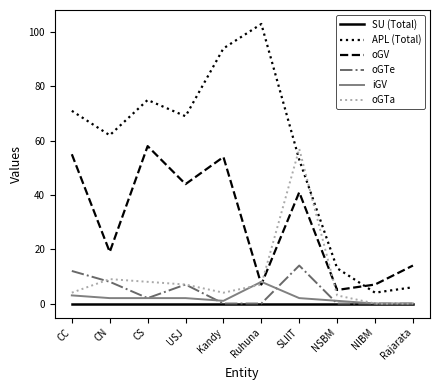

Between which two adjacent categories do APL (Total) and oGV first intersect?

NSBM and NIBM